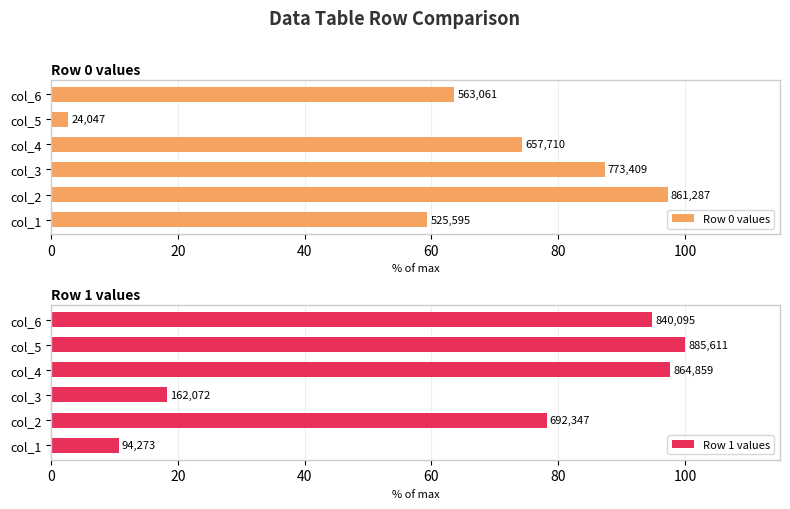

What is the value of the Row 1 values bar at the 3rd from the left?

18.3